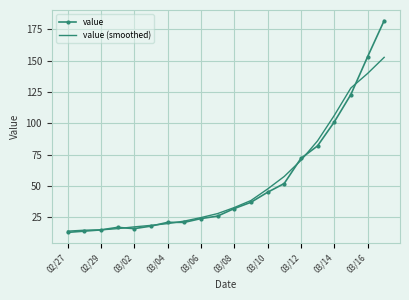

List the series in order of their peak value, lowest first.

value (smoothed), value